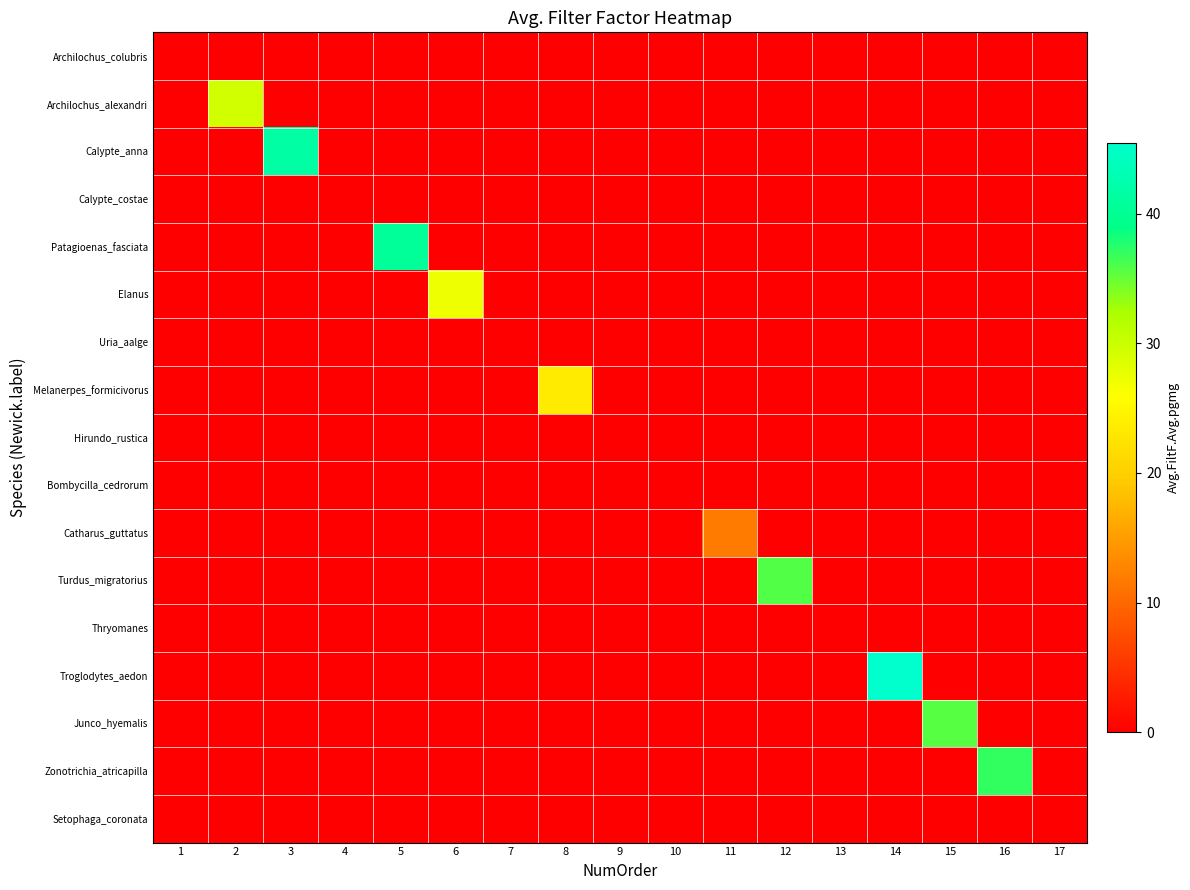

At which category does the chart reach its peak across all series?

14